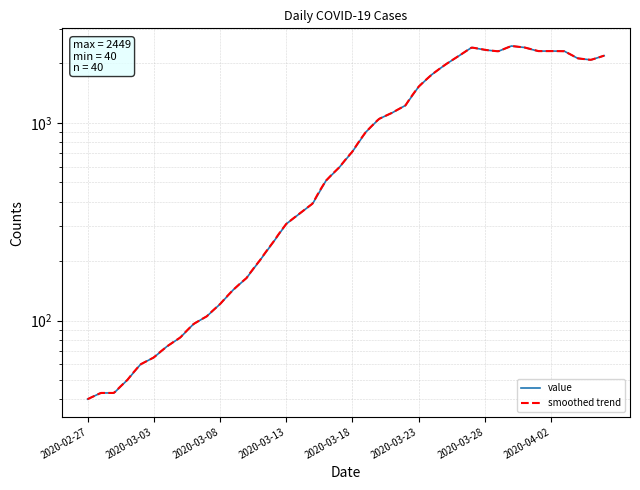

Reading left to right, transcribe all the data shown in this chart.

2020-02-27=40	2020-02-28=43	2020-02-29=43	2020-03-01=50	2020-03-02=60	2020-03-03=65	2020-03-04=74	2020-03-05=82	2020-03-06=96	2020-03-07=105	2020-03-08=121	2020-03-09=143	2020-03-10=164	2020-03-11=201	2020-03-12=248	2020-03-13=308	2020-03-14=347	2020-03-15=391	2020-03-16=510	2020-03-17=595	2020-03-18=716	2020-03-19=897	2020-03-20=1047	2020-03-21=1125	2020-03-22=1226	2020-03-23=1526	2020-03-24=1758	2020-03-25=1969	2020-03-26=2175	2020-03-27=2407	2020-03-28=2340	2020-03-29=2301	2020-03-30=2449	2020-03-31=2406	2020-04-01=2307	2020-04-02=2309	2020-04-03=2304	2020-04-04=2121	2020-04-05=2083	2020-04-06=2188